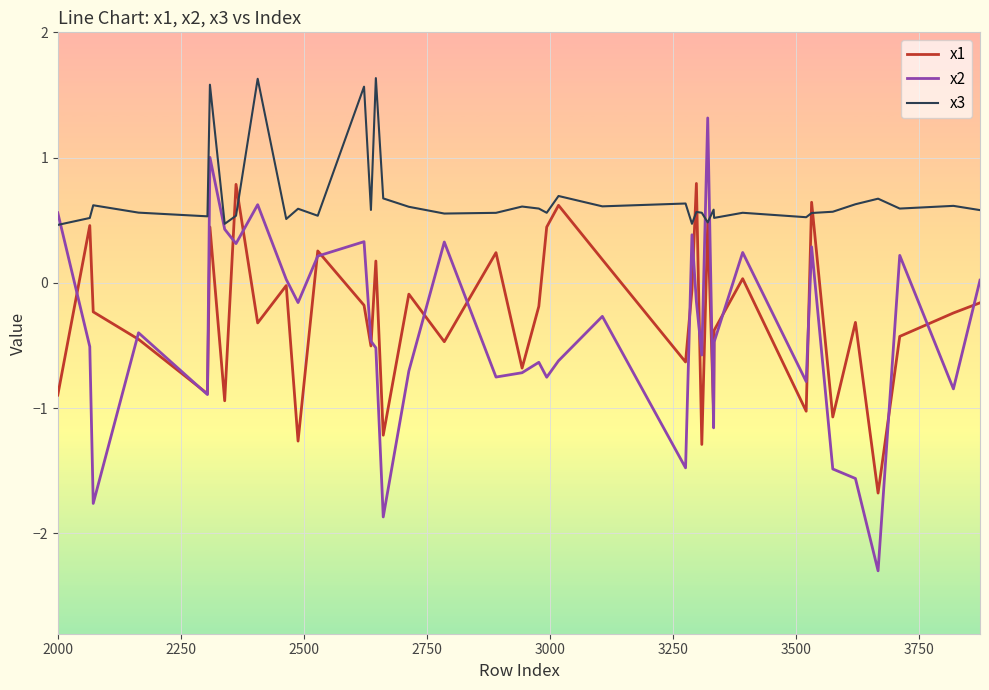

What is the highest value of the x2 series?

1.3